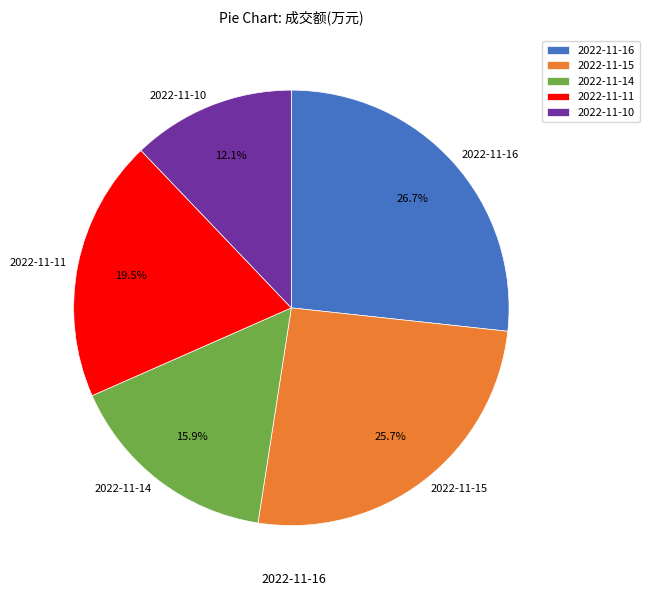

To the nearest percent, what portion does 2022-11-14 represent?

16%